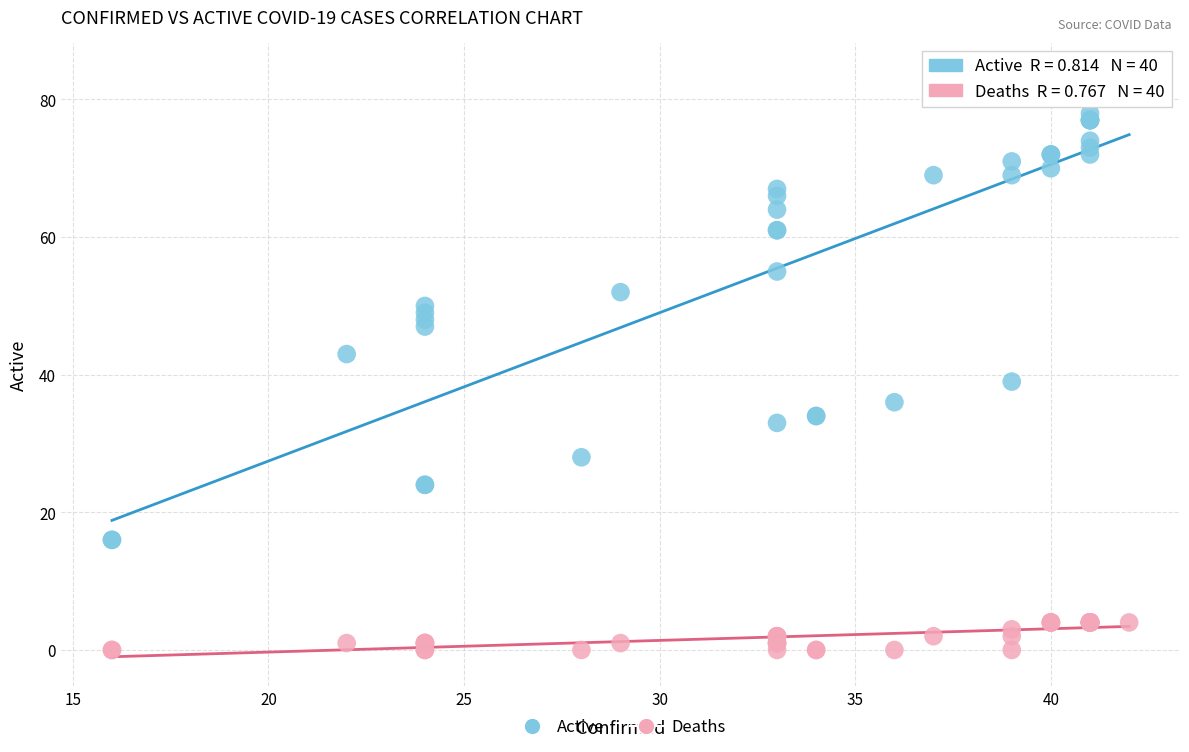

Which series reaches the minimum Y coordinate?

Deaths